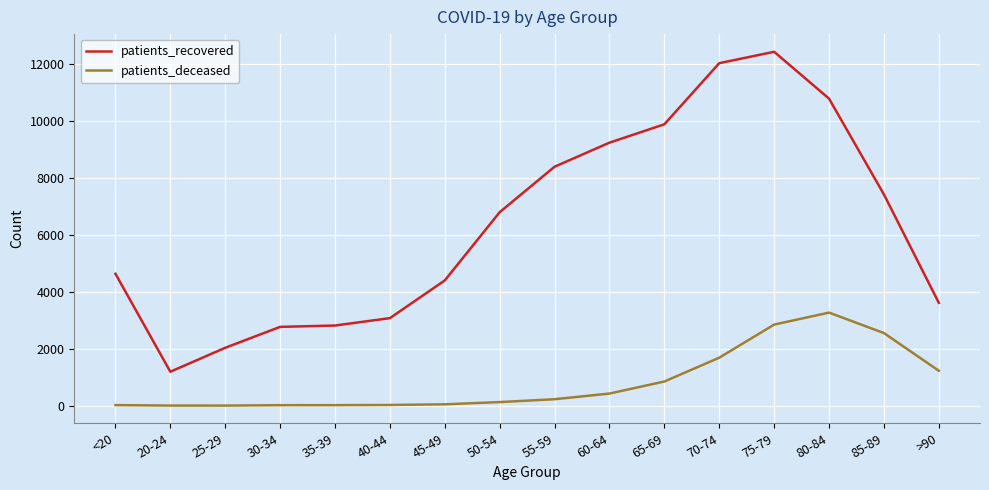

List the series in order of their overall mean, highest first.

patients_recovered, patients_deceased